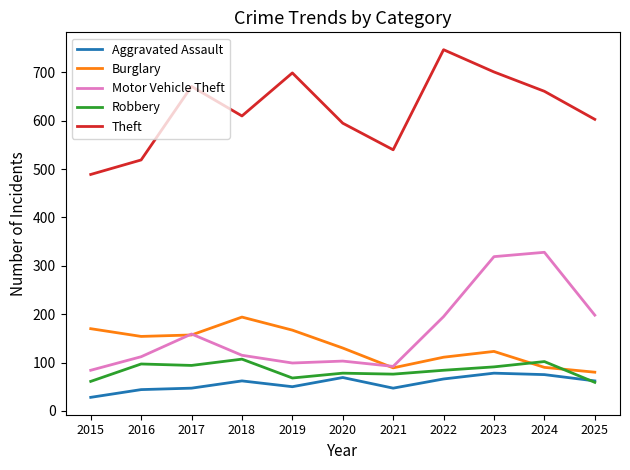

What is the total value across all series at 2015?

832